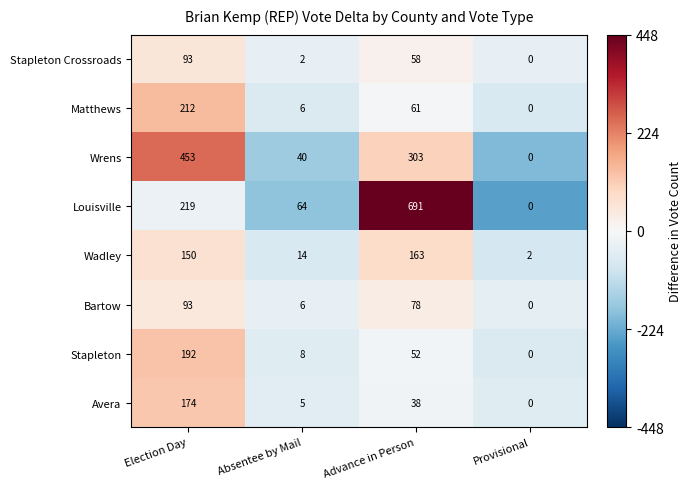

The Stapleton Crossroads series shows 58 at Advance in Person. True or false?

True